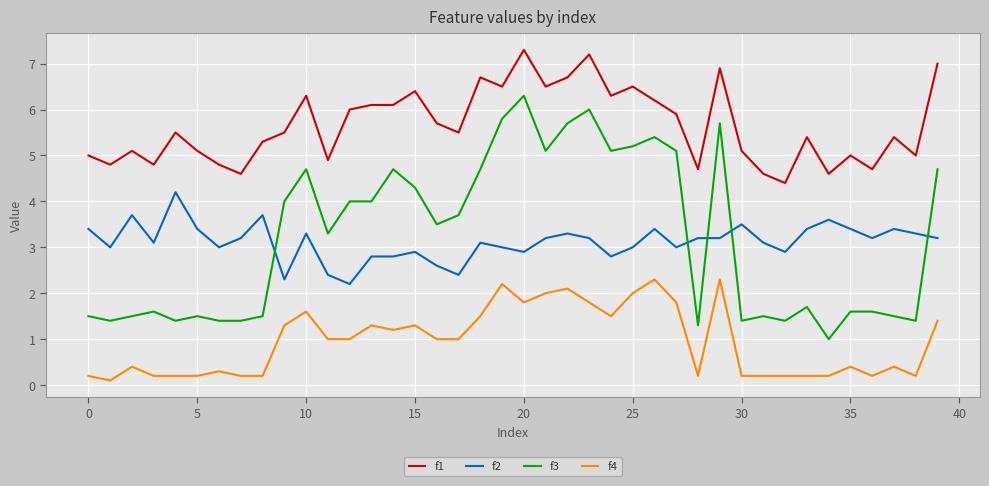

Which series has the largest total across all categories?

f1